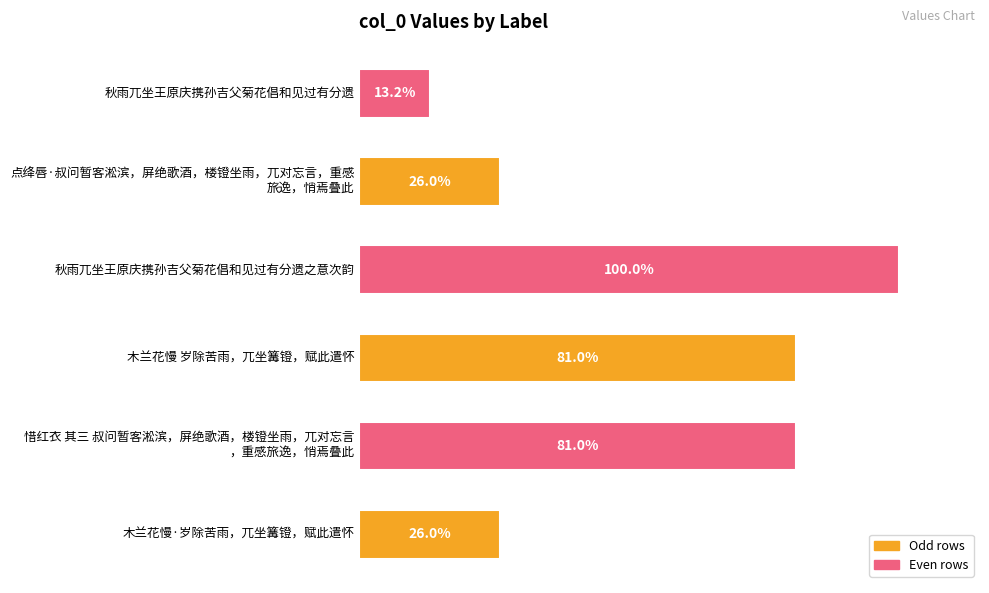

Are the bars horizontal?

Yes